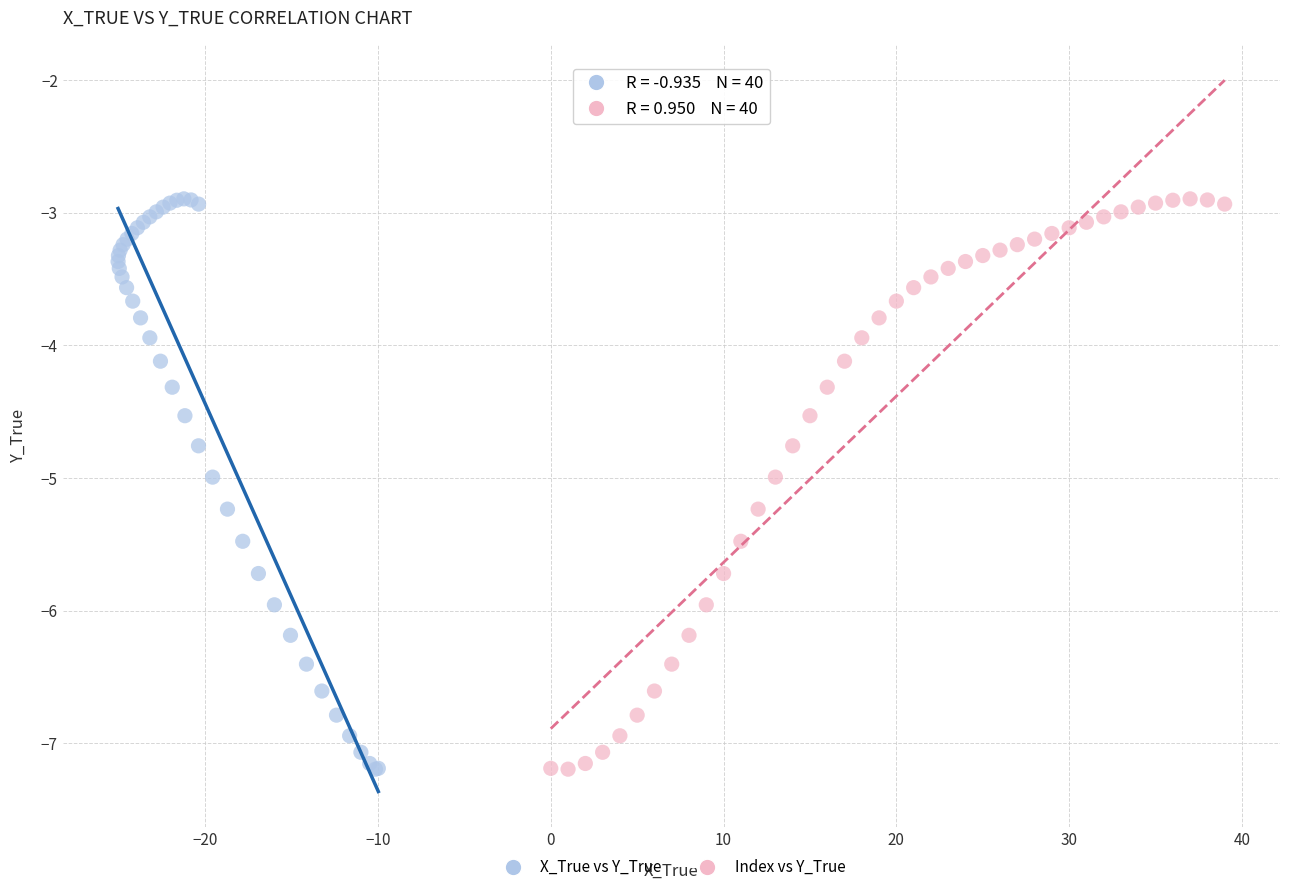

What are all the series names shown in the legend?

X_True vs Y_True, Index vs Y_True